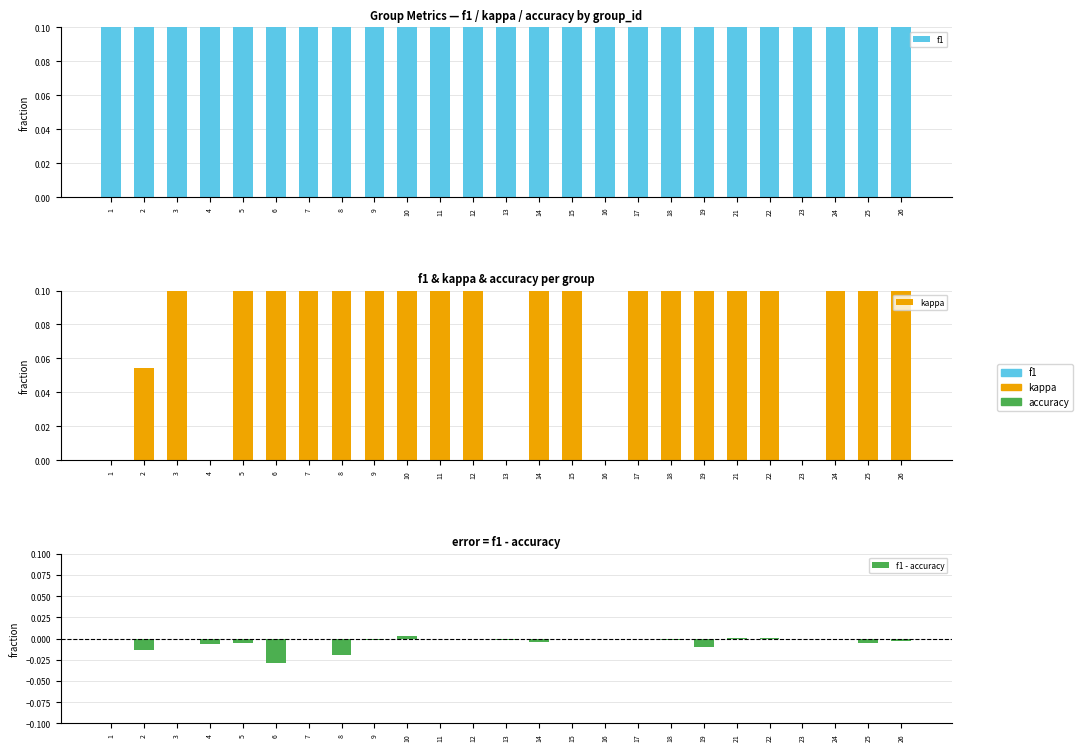

Does the chart contain any negative values?

Yes